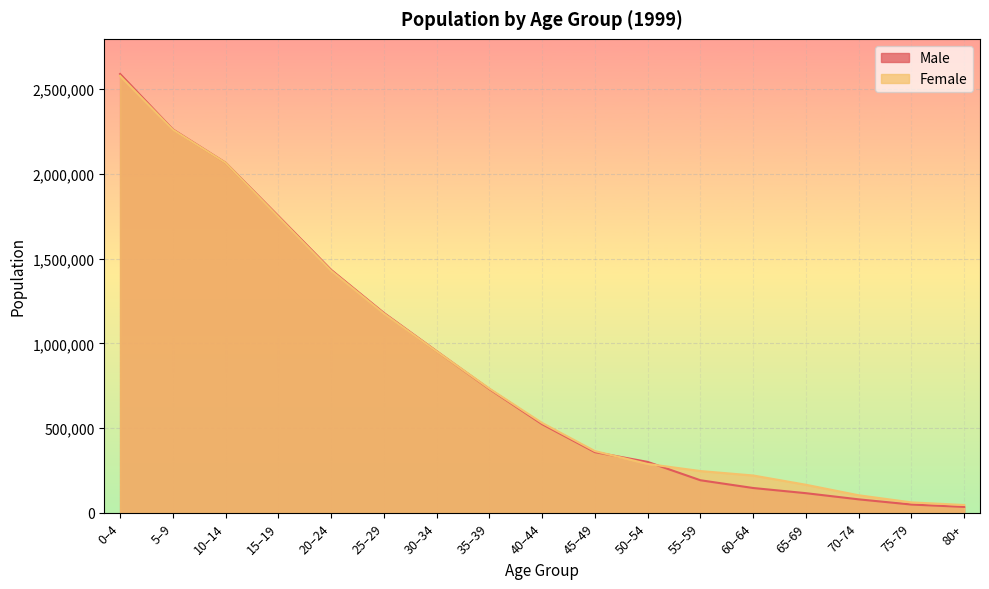

List the series in order of their peak value, lowest first.

Female, Male